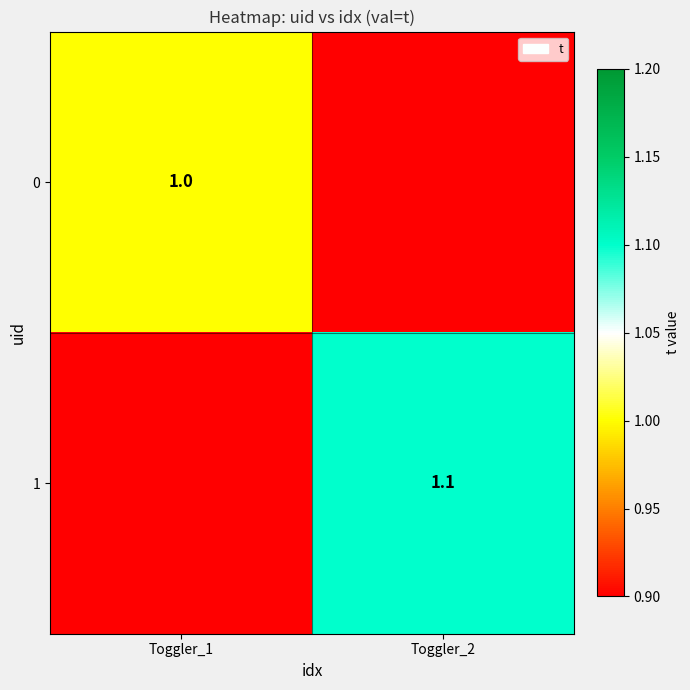

Is the value of 0 at Toggler_1 greater than the value of 1 at Toggler_2?

No